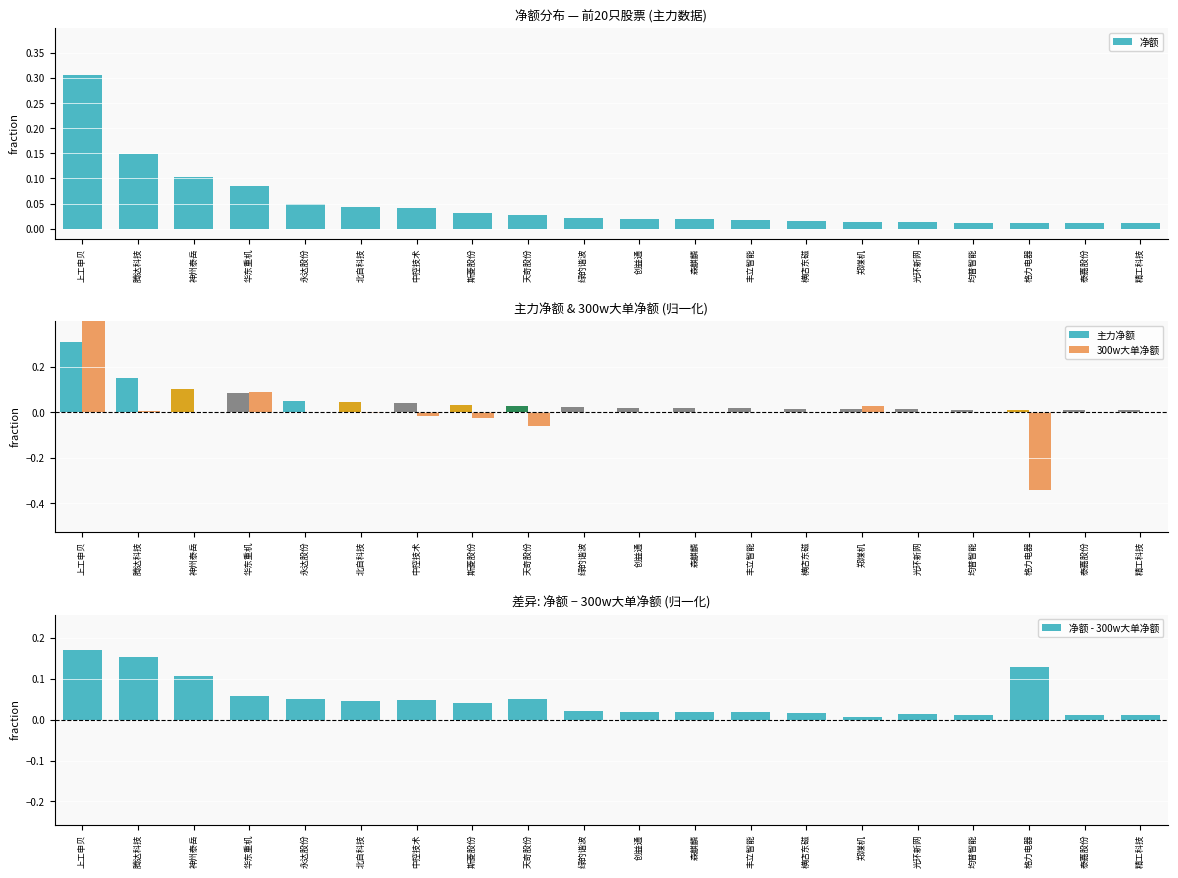

What position from the right is 森麒麟?

9